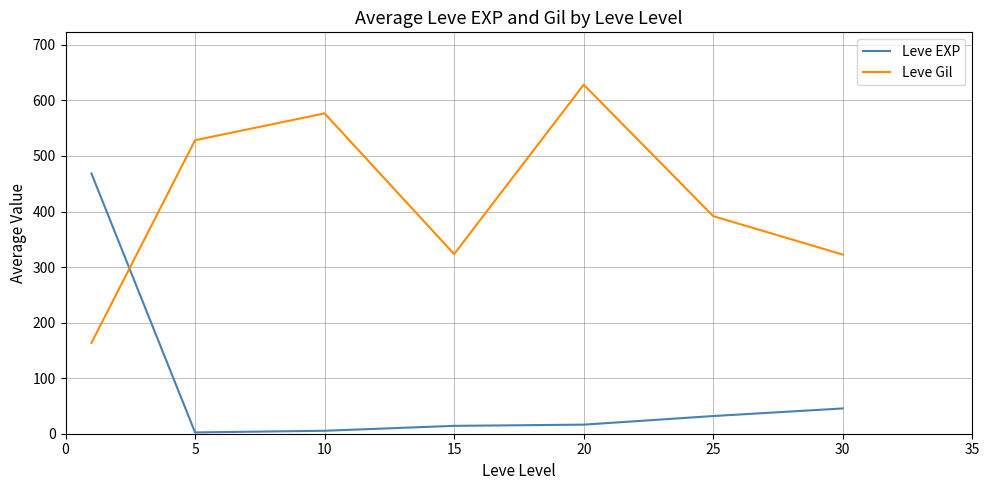

What is the average value of the Leve EXP series?

83.4